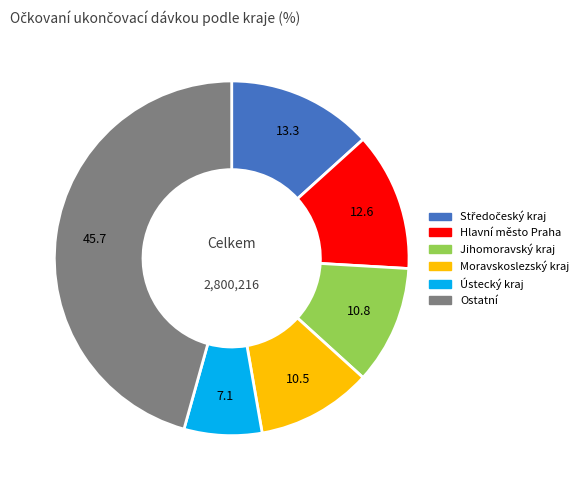

Is there a majority slice in this chart?

No